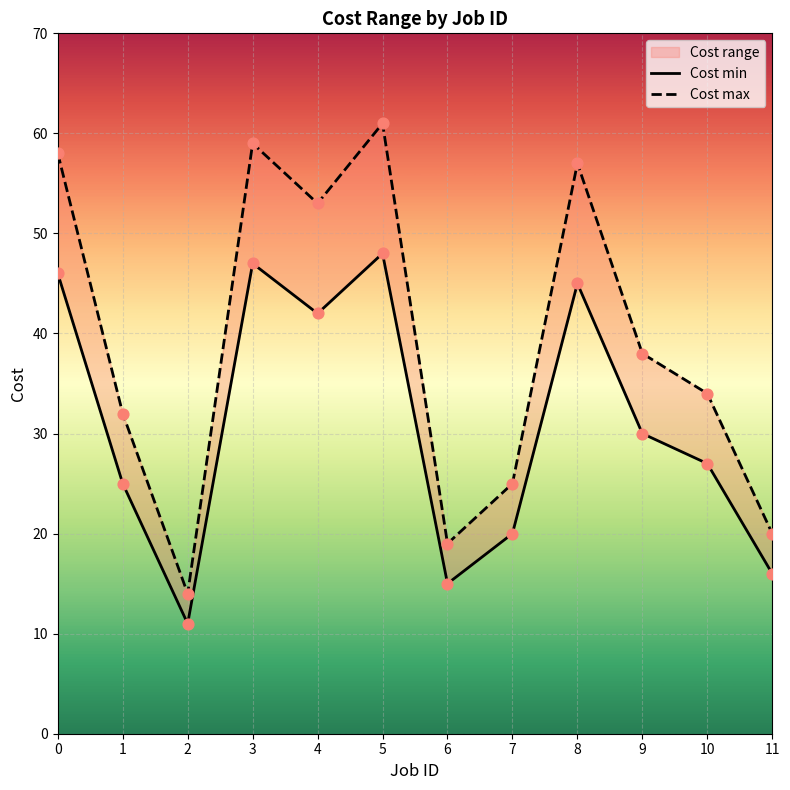

At which category is the sum across all series the highest?

5